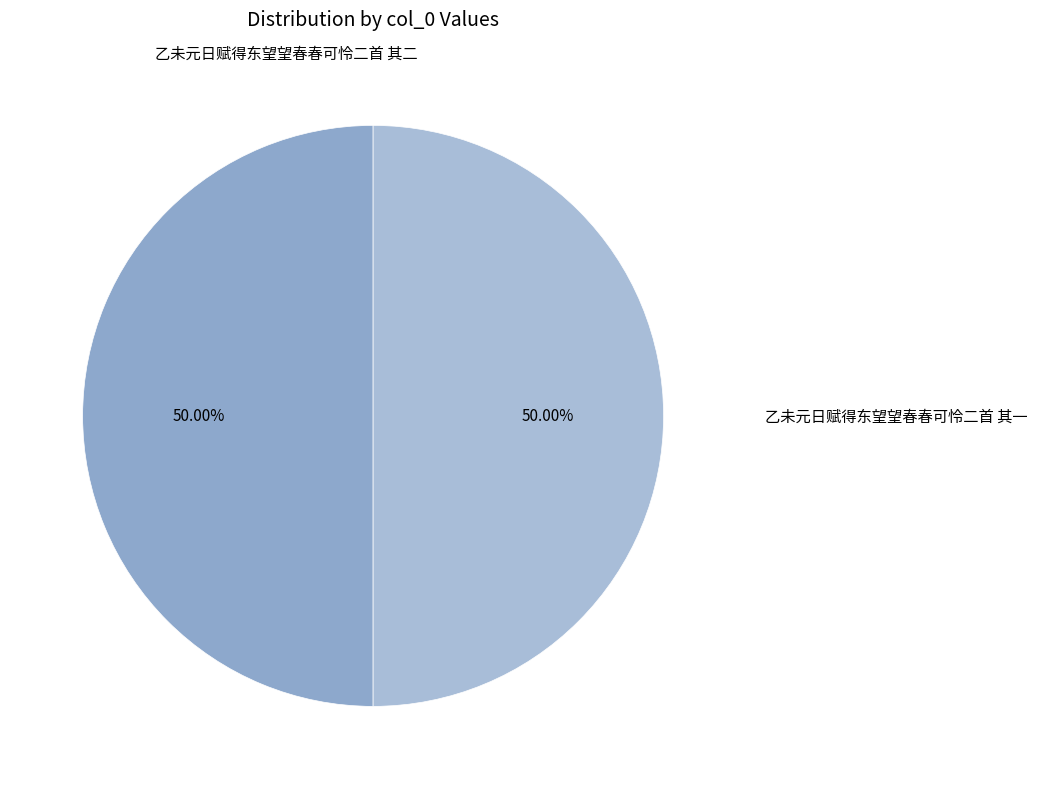

The 乙未元日赋得东望望春春可怜二首 其一 slice represents 50% of the pie. True or false?

True